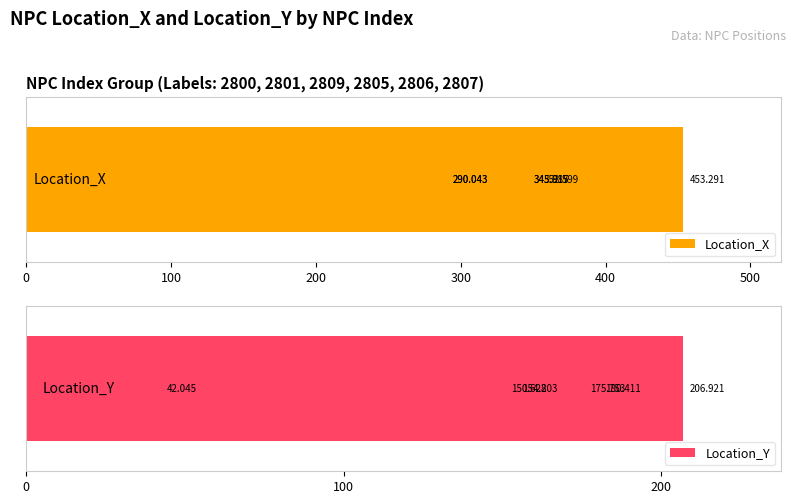

Reading left to right, extract all data points from this chart.

Location_X: 453.3	290.0	290.0	345.9	345.9	352.6
Location_Y: 206.9	180.4	154.2	150.6	175.8	42.0